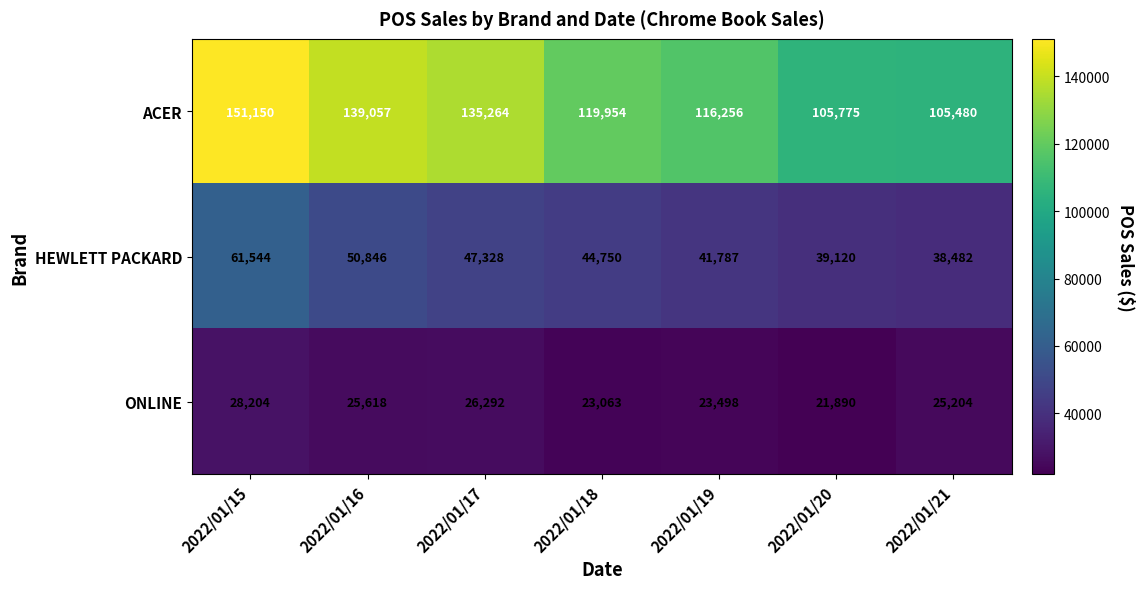

Reading right to left, what are all the values shown in this chart?

ACER: 2022/01/21=105480	2022/01/20=105775	2022/01/19=116256	2022/01/18=119954	2022/01/17=135264	2022/01/16=139057	2022/01/15=151150
HEWLETT PACKARD: 2022/01/21=38482	2022/01/20=39120	2022/01/19=41787	2022/01/18=44750	2022/01/17=47328	2022/01/16=50846	2022/01/15=61544
ONLINE: 2022/01/21=25204	2022/01/20=21890	2022/01/19=23498	2022/01/18=23063	2022/01/17=26292	2022/01/16=25618	2022/01/15=28204